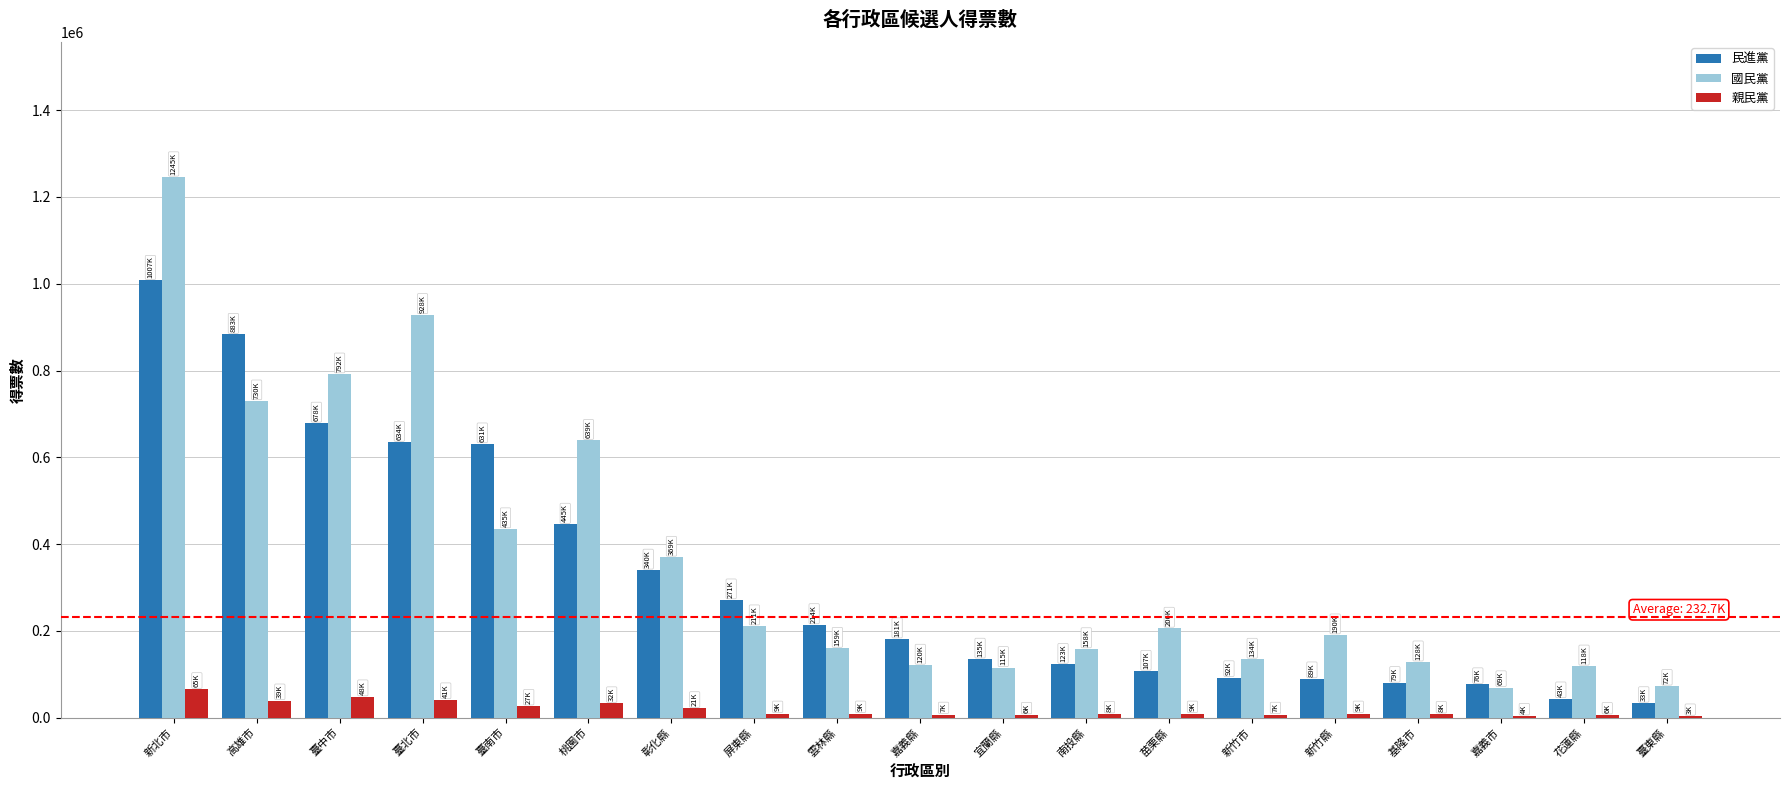

Between 南投縣 and 花蓮縣, which series saw the biggest shift?

民進黨